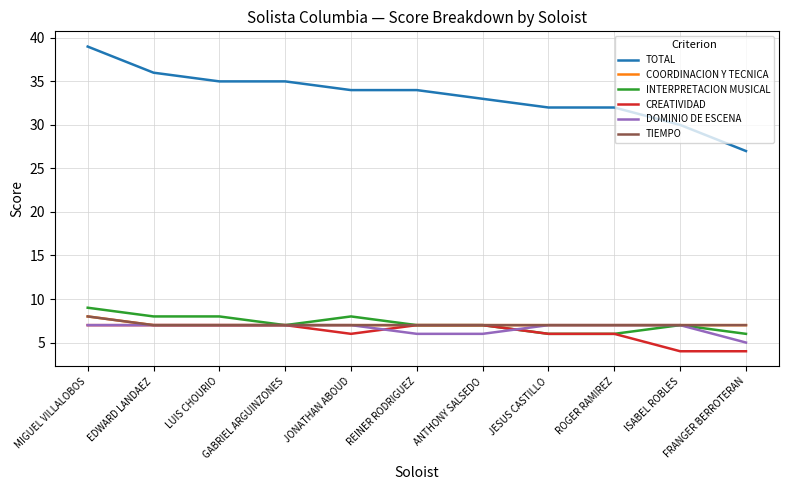

Does the chart have visible grid lines?

Yes